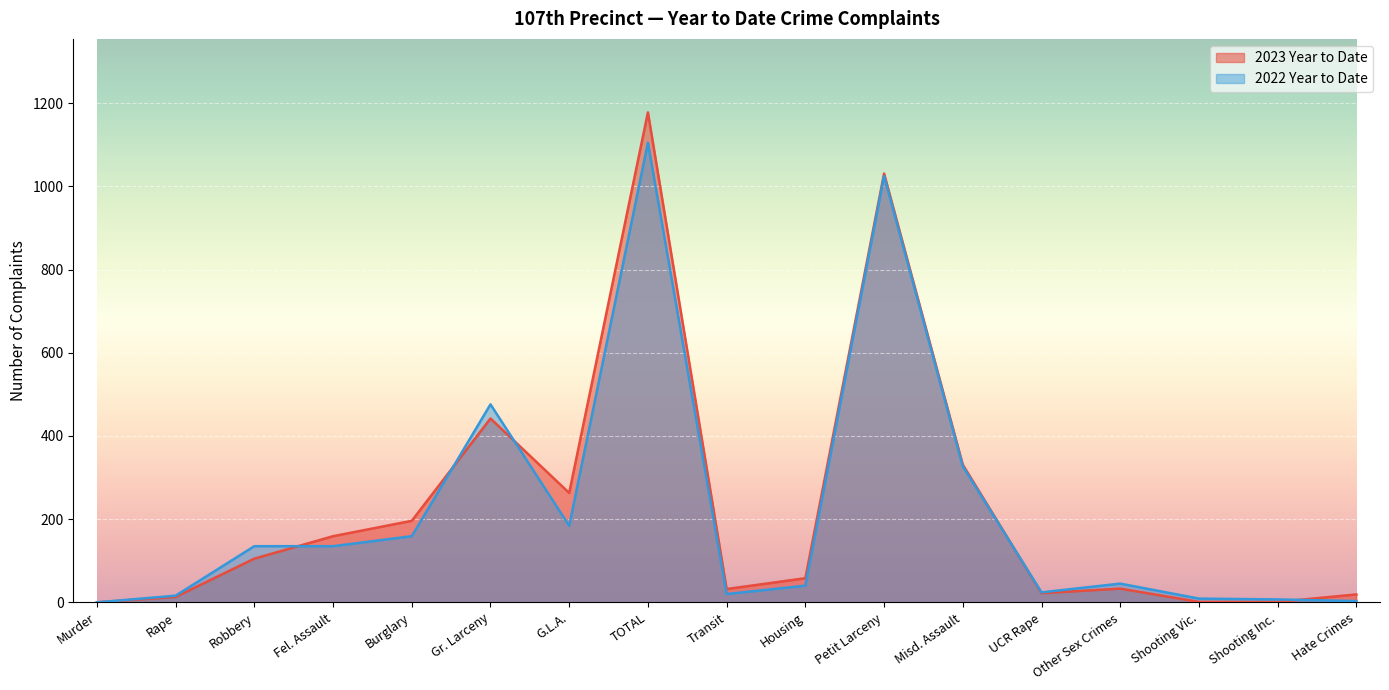

True or false: 2023 Year to Date has a value of 33 at Other Sex Crimes.

True